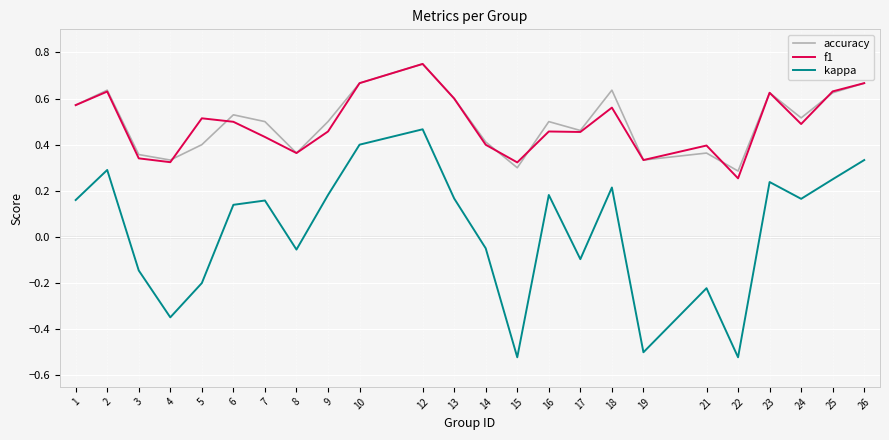

True or false: kappa and accuracy intersect in this chart.

False